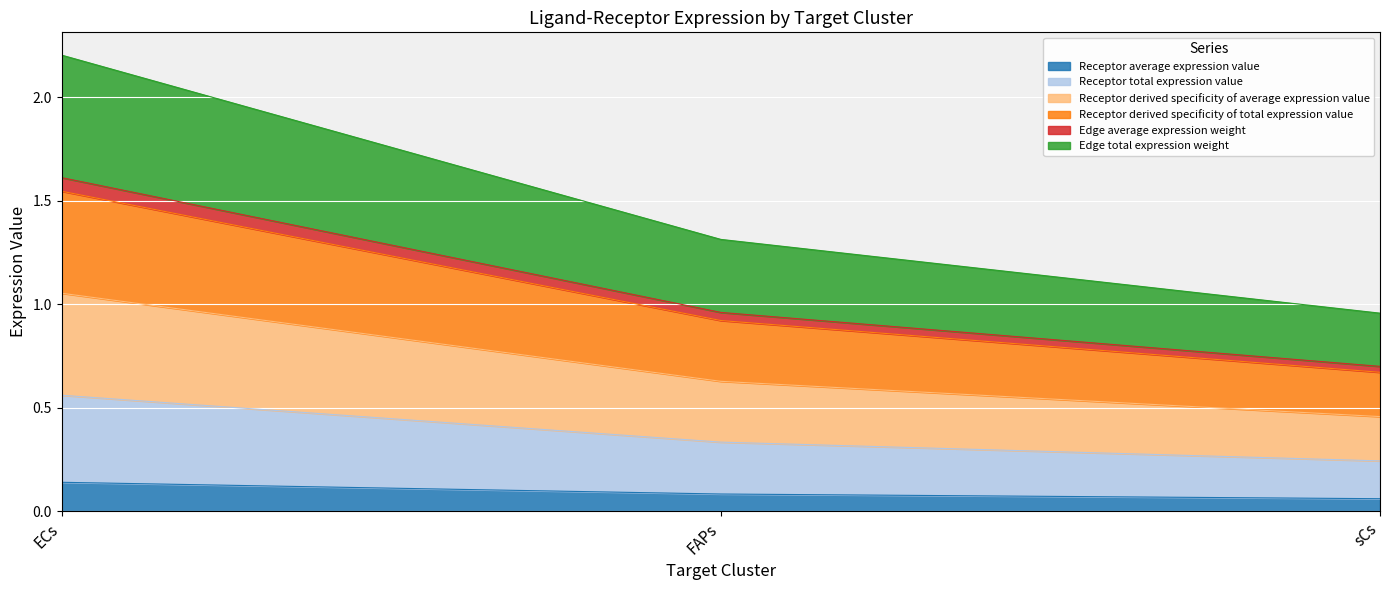

At which category is the sum across all series the highest?

ECs